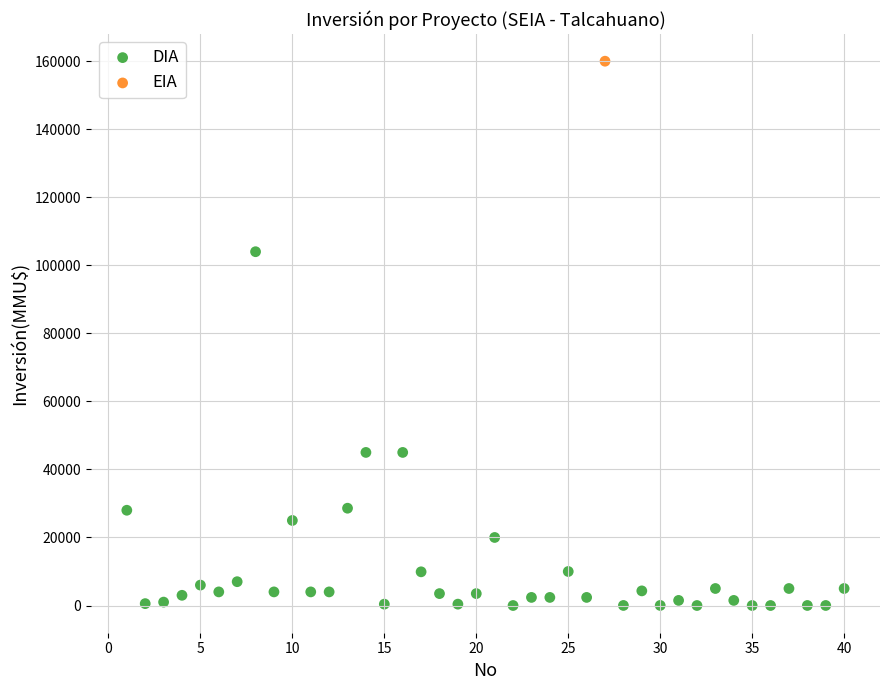

What are all the series names shown in the legend?

DIA, EIA